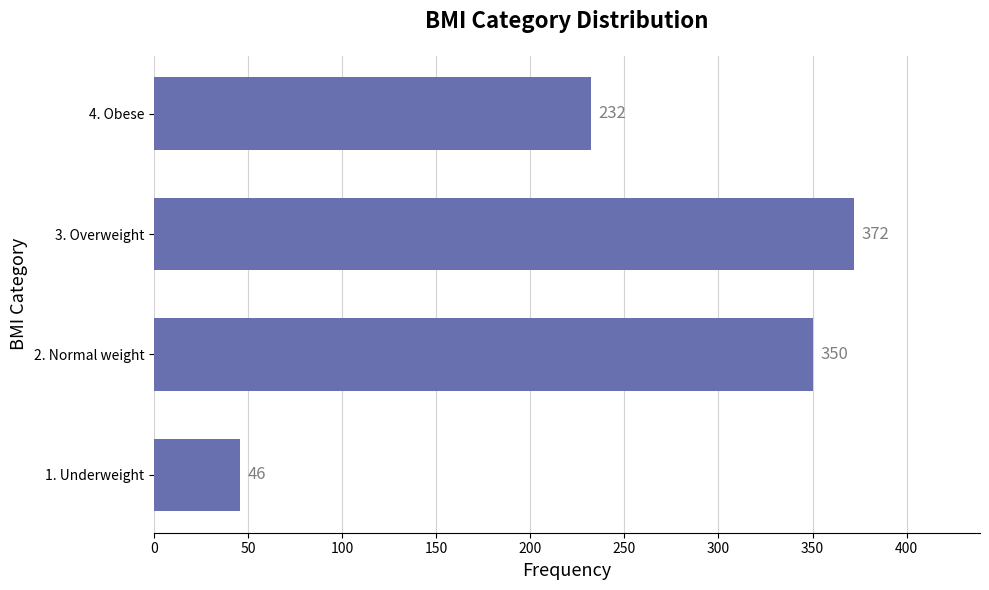

What is the average value?

250